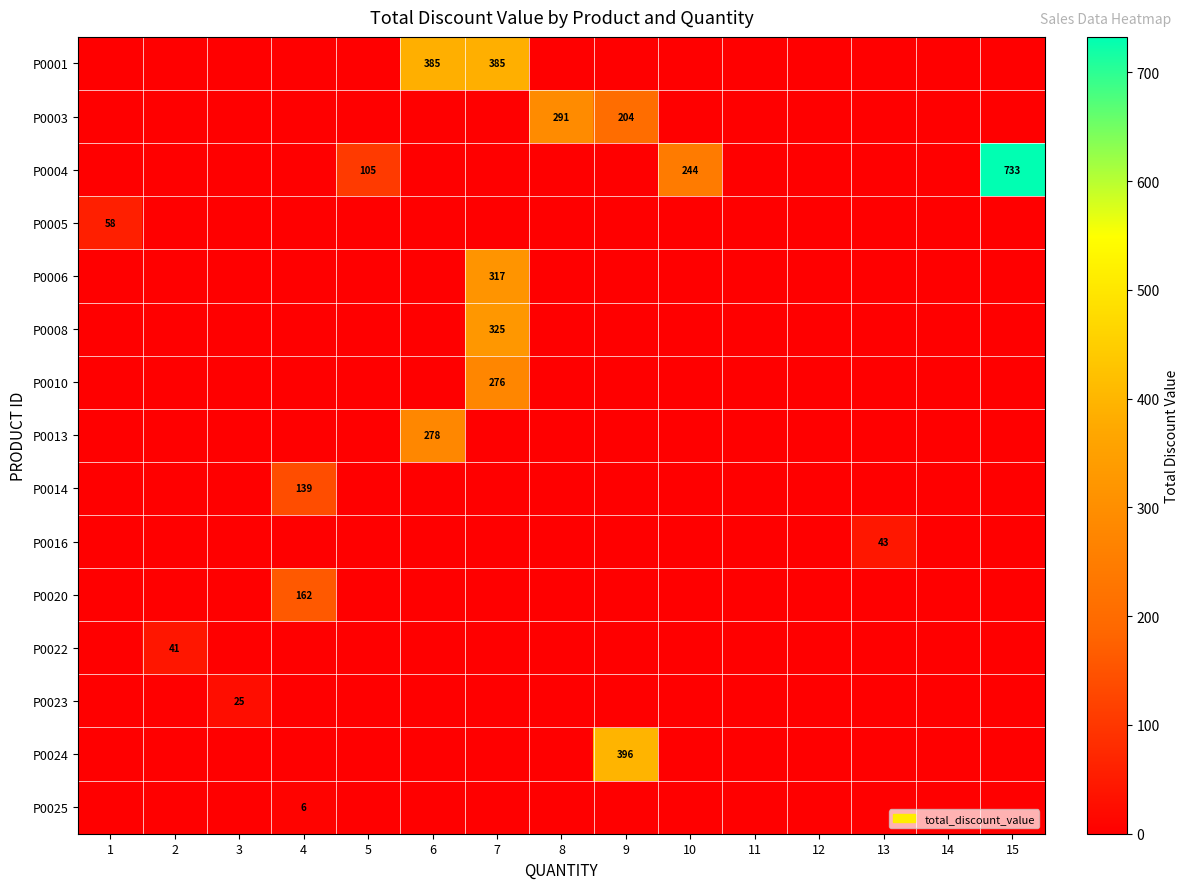

How many values in the P0024 series exceed 0?

1